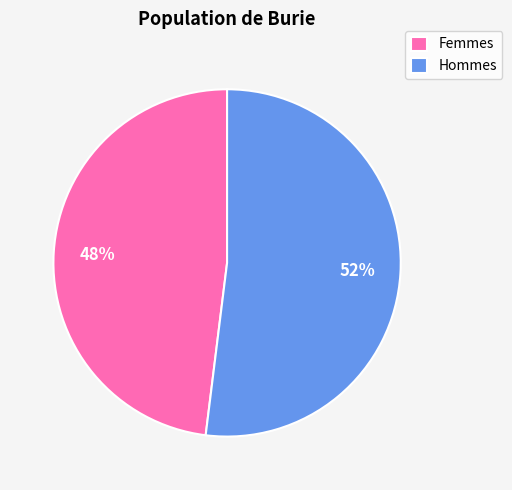

Is there any slice that represents more than half of the pie?

Yes